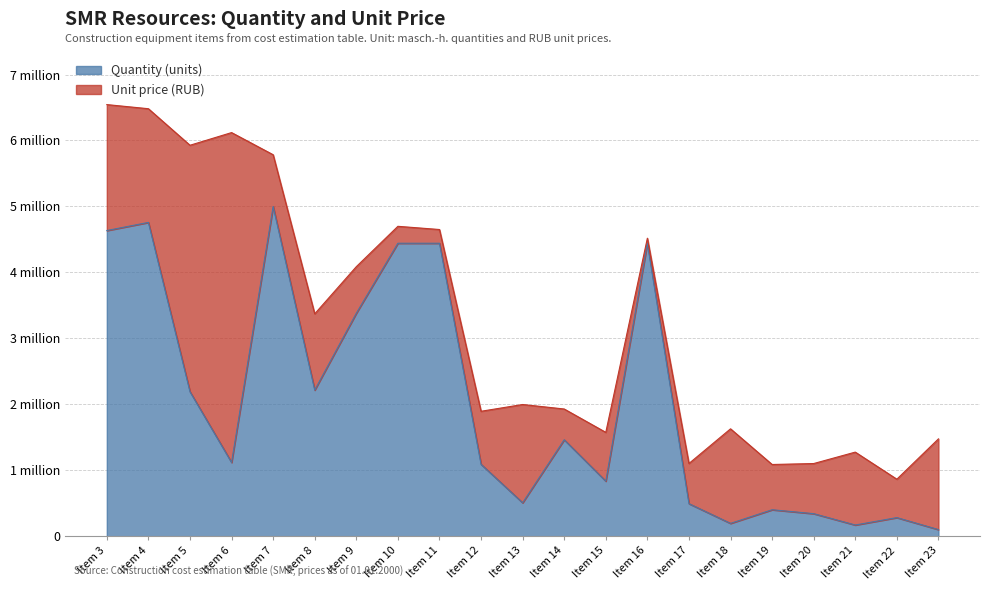

What is the difference between the maximum and second lowest values?

4828499.3